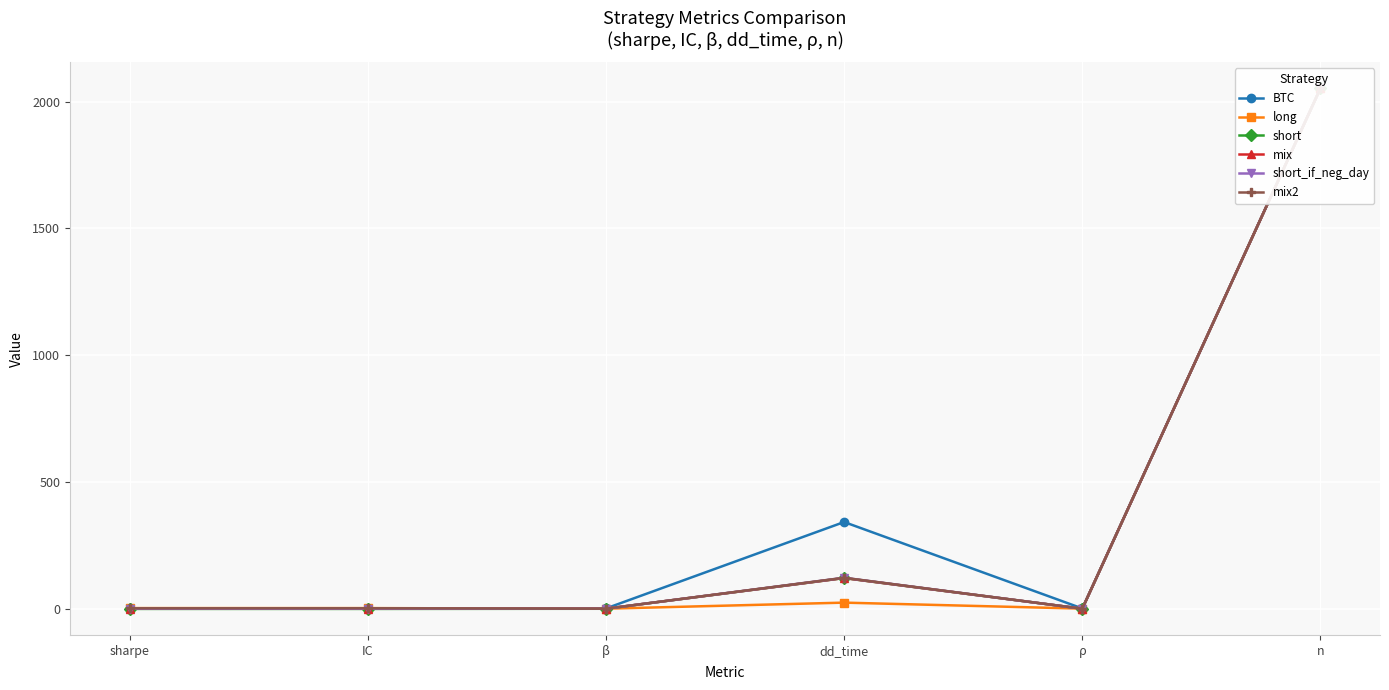

What are all the series names shown in the legend?

BTC, long, short, mix, short_if_neg_day, mix2